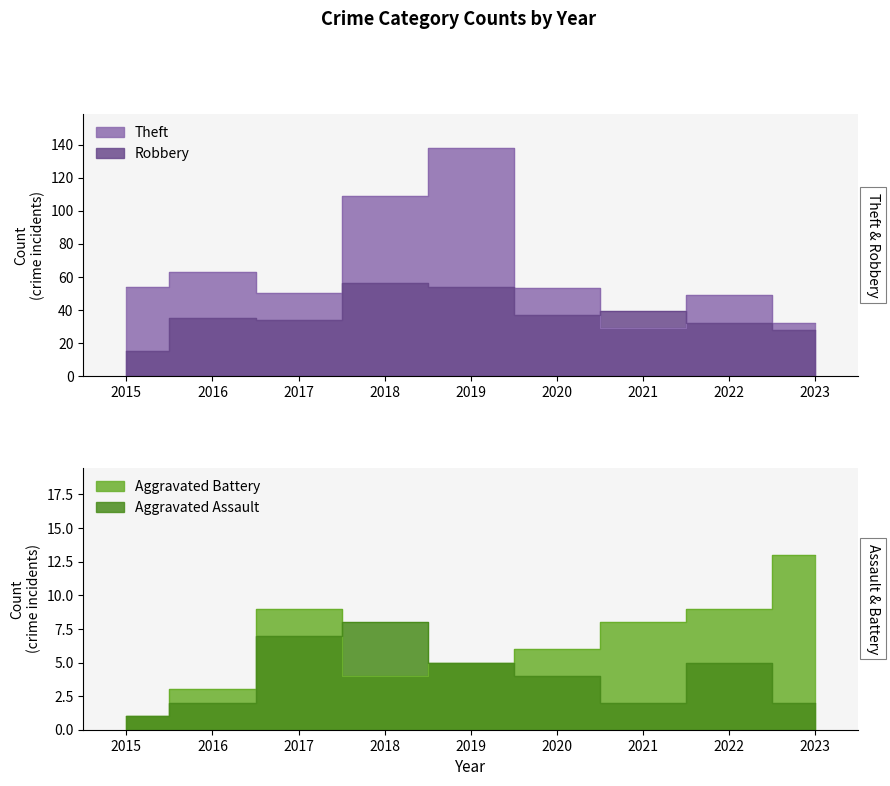

At which label is Robbery closest to 35?

2016